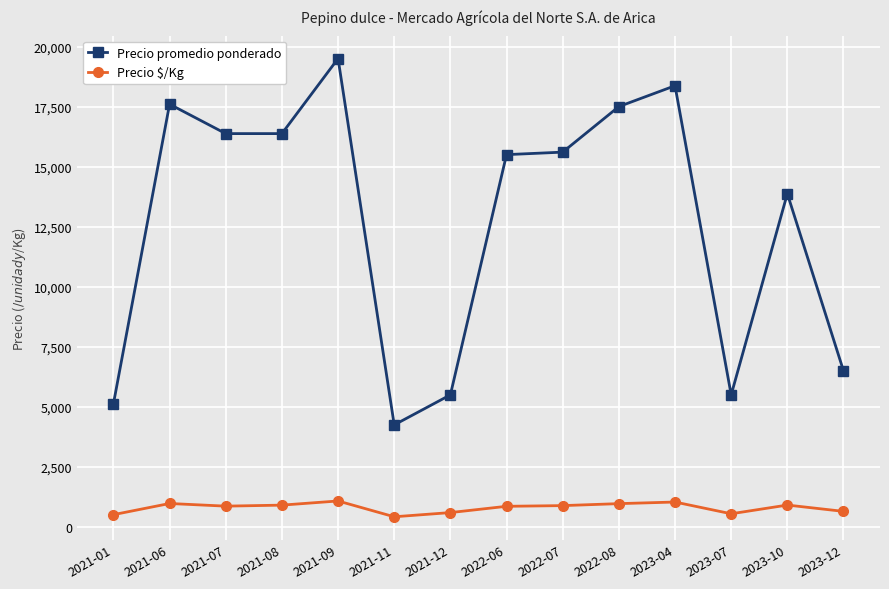

What is the value of the Precio promedio ponderado point at the 1st from the left?

5125